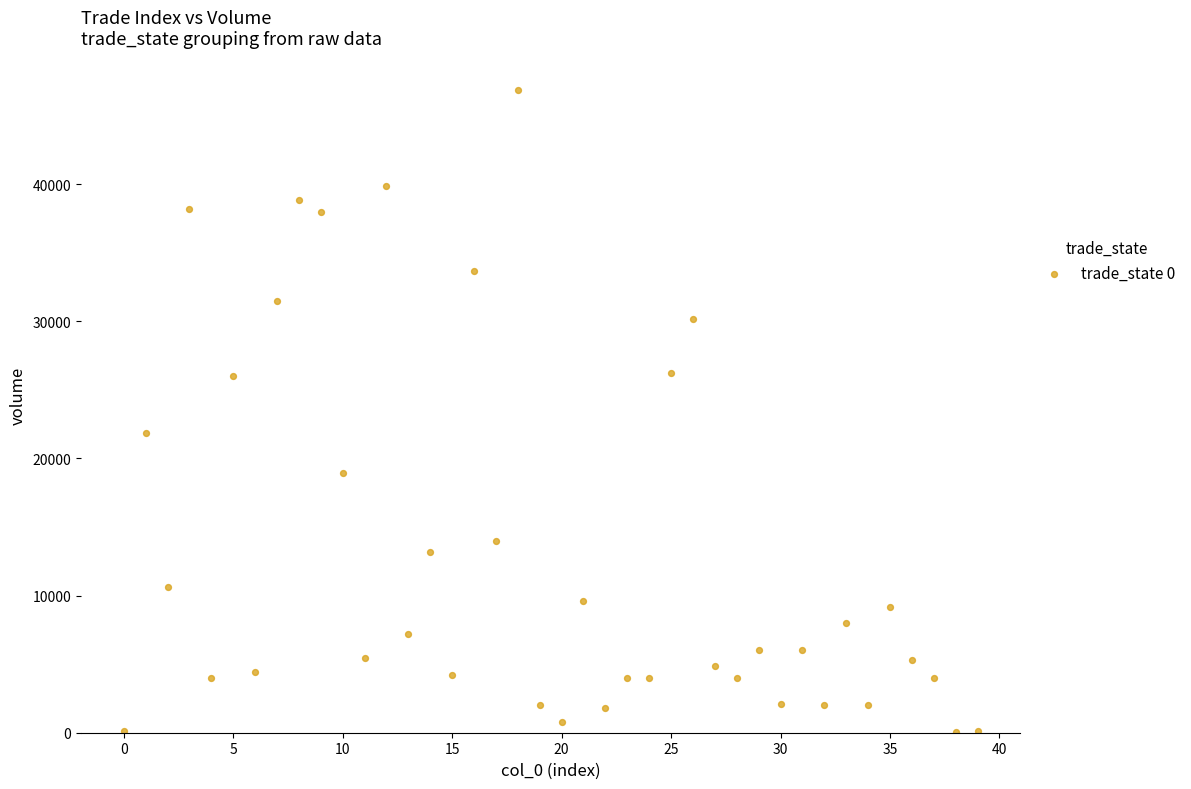

What Y value in the scatter plot is closest to 23446?

21853.8